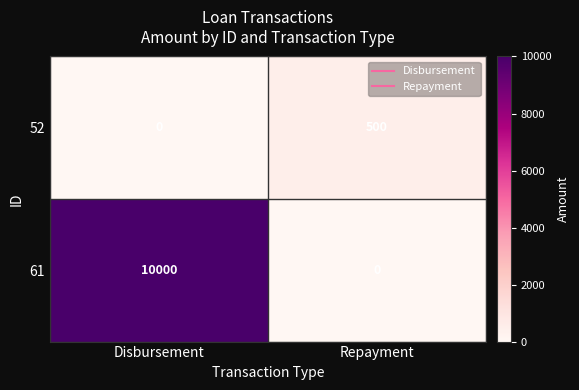

What is the maximum value shown in the chart?

10000